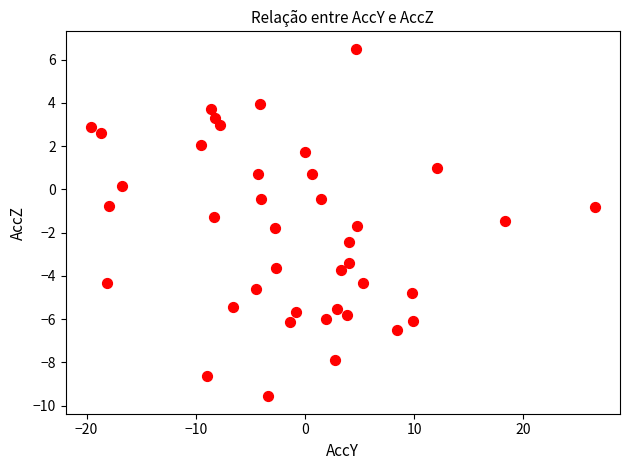

What is the range of X values (max minus min)?

46.2